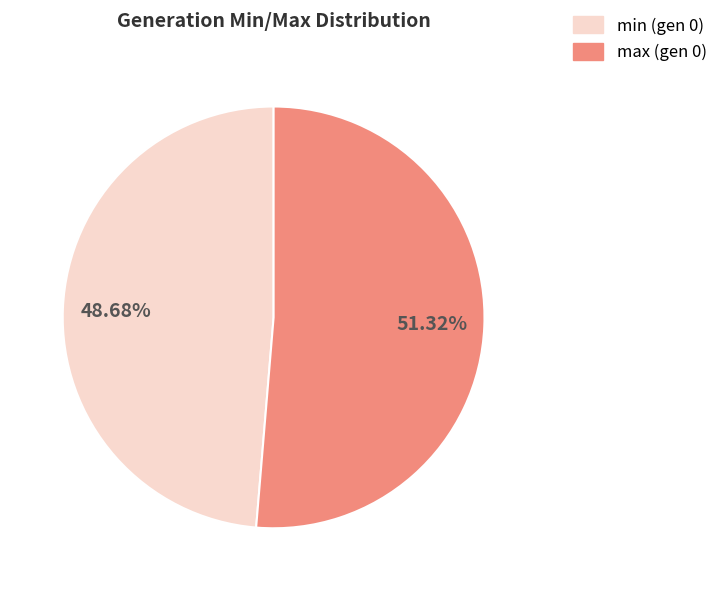

Is there any slice that represents more than half of the pie?

Yes